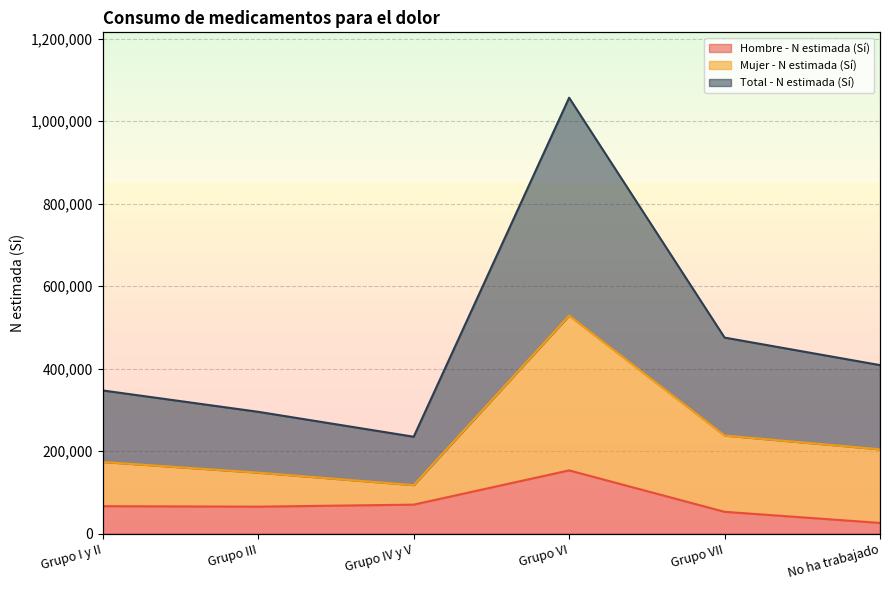

The value of Total - N estimada (Sí) at Grupo I y II is 593011. True or false?

False